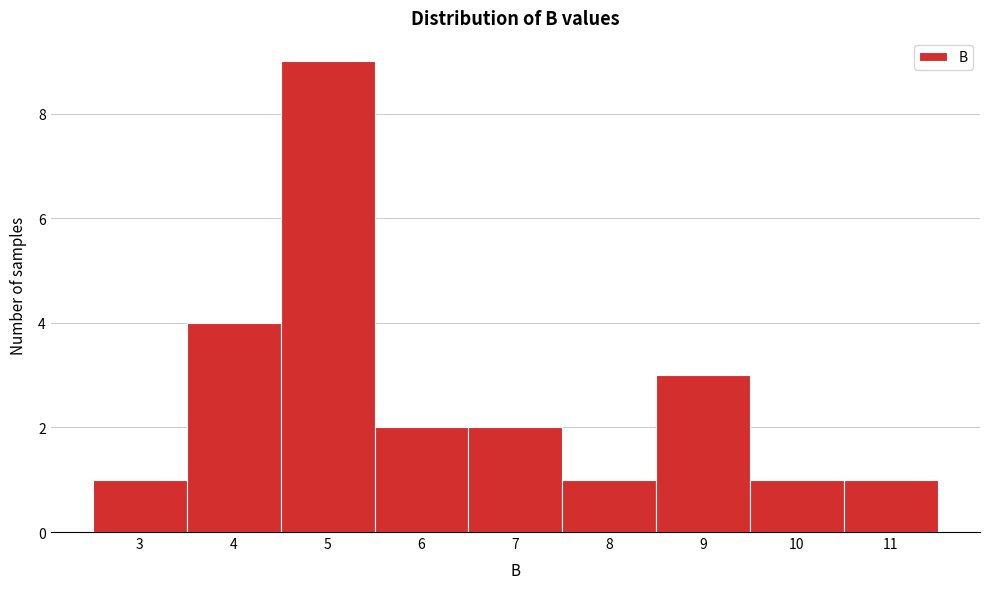

Reading left to right, transcribe all the data shown in this chart.

1	4	9	2	2	1	3	1	1